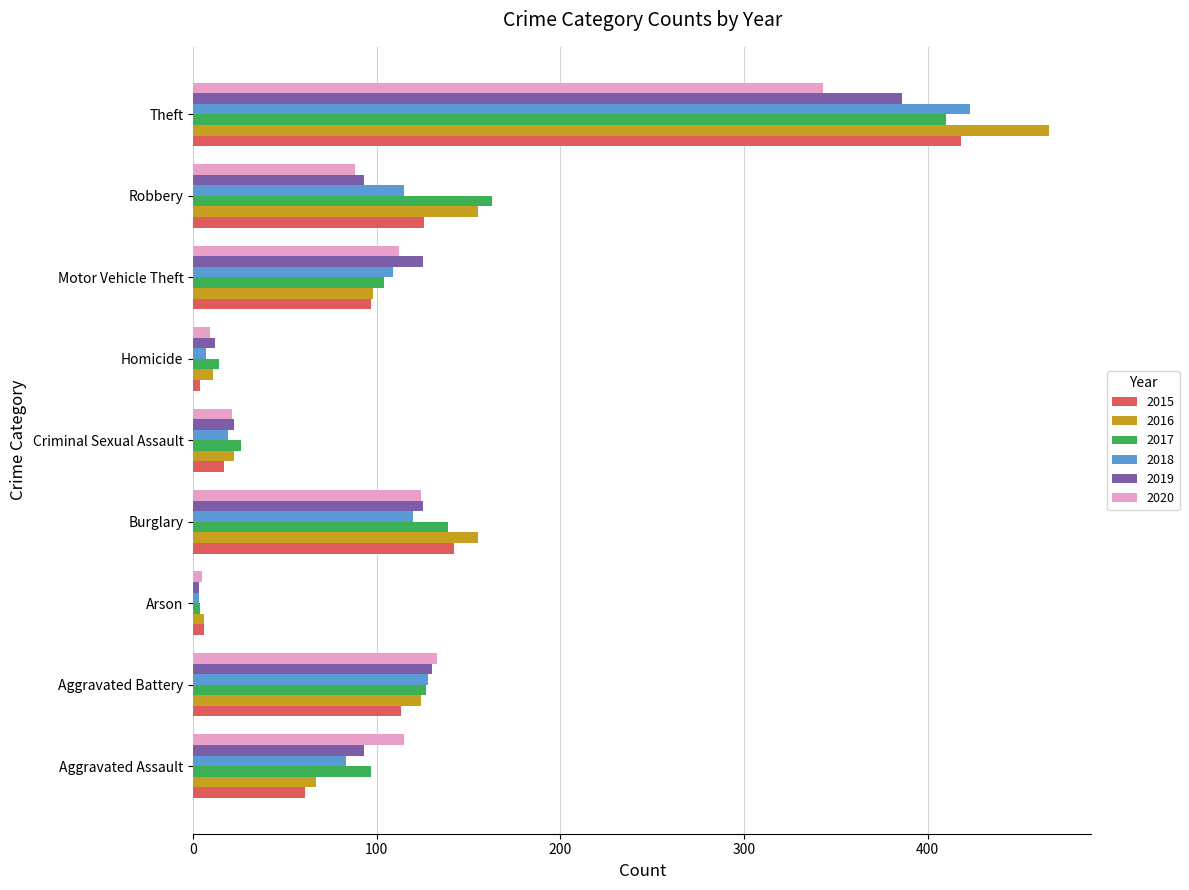

What is the average value of the 2020 series?

106